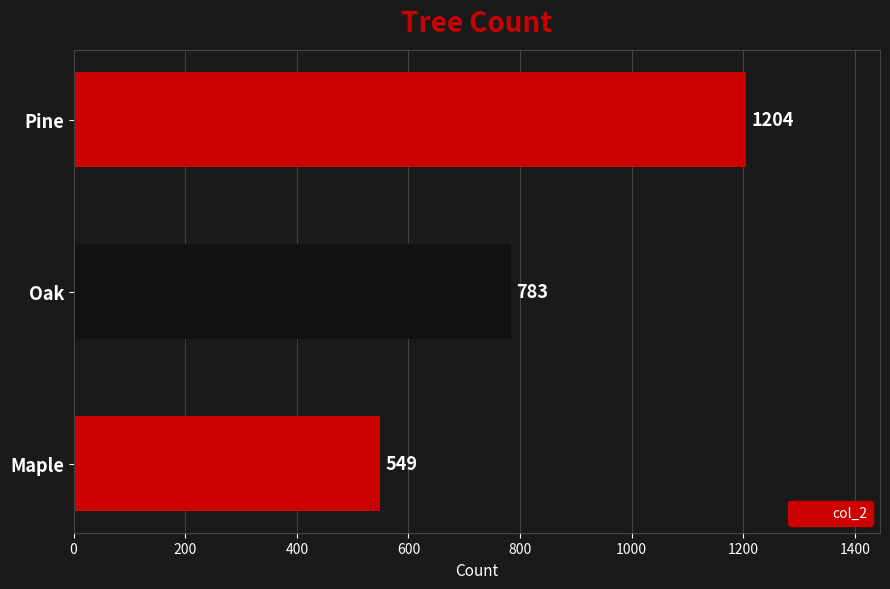

How many data points are less than 783?

1